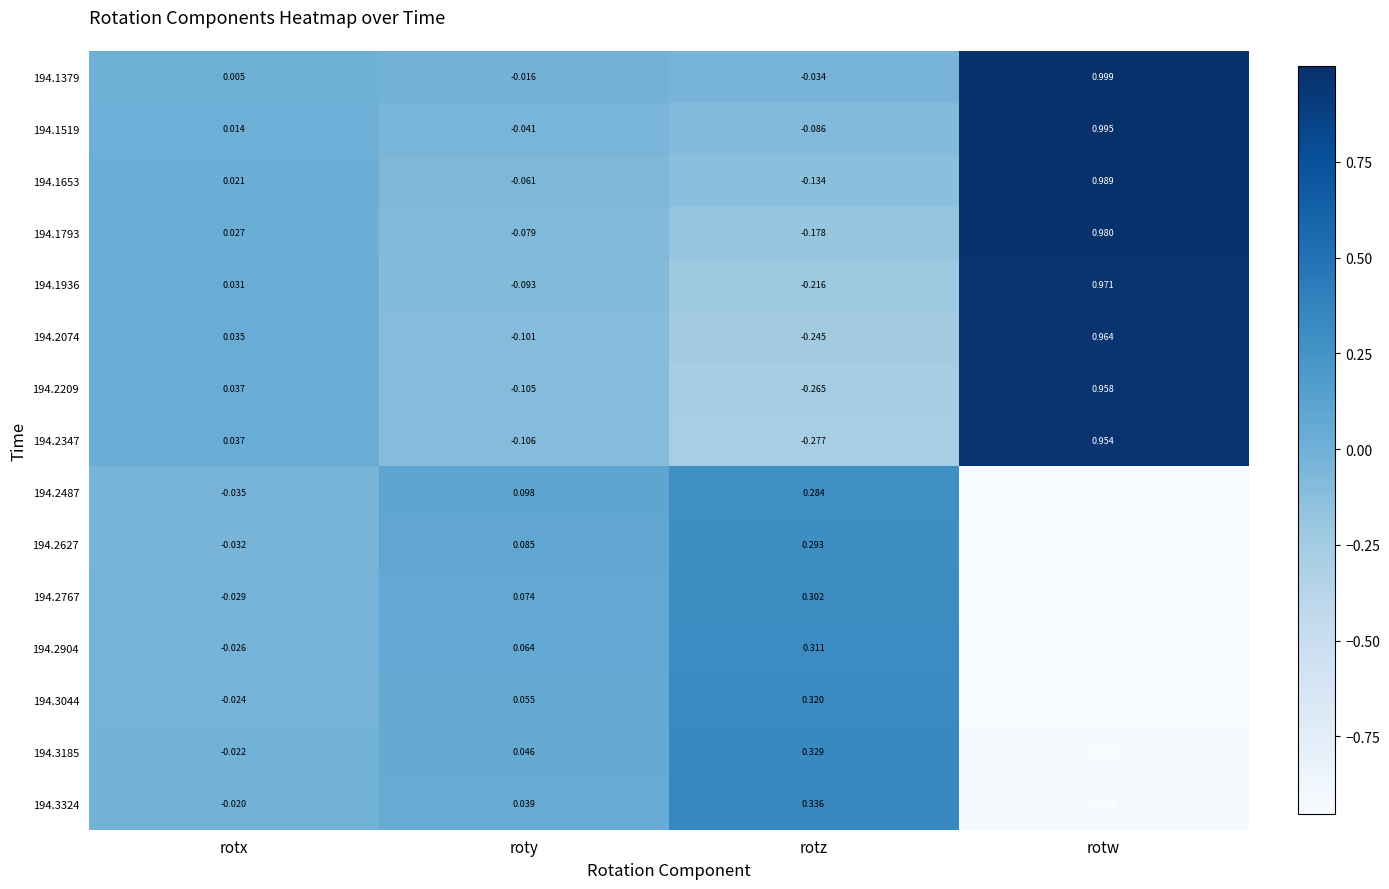

At which label does 194.2627 reach its minimum?

rotw